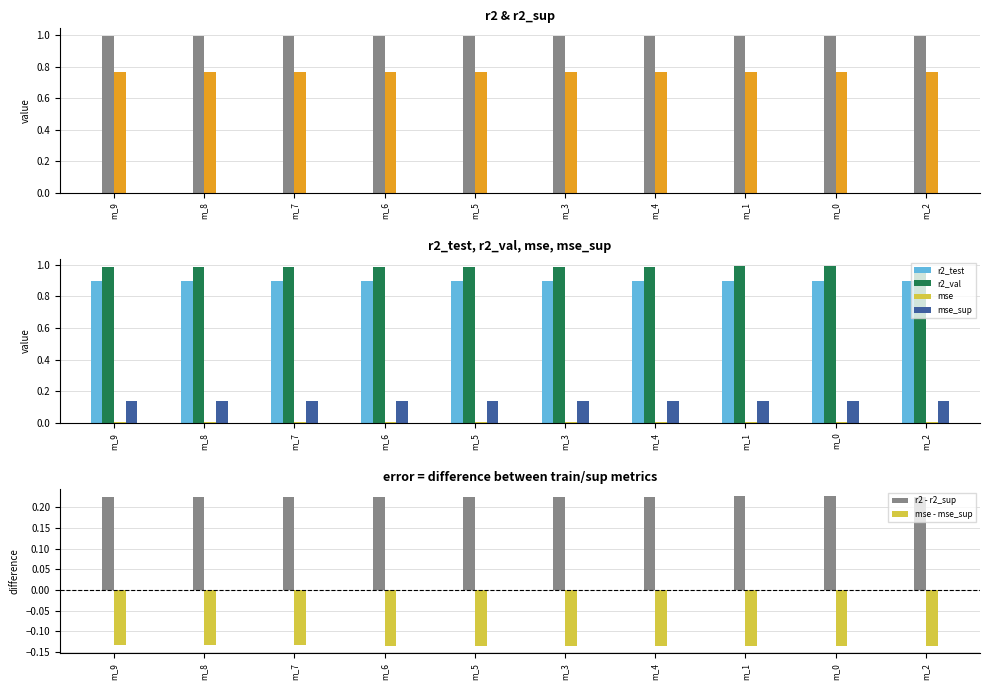

Is it true that r2_val equals 1.7 at m_0?

False